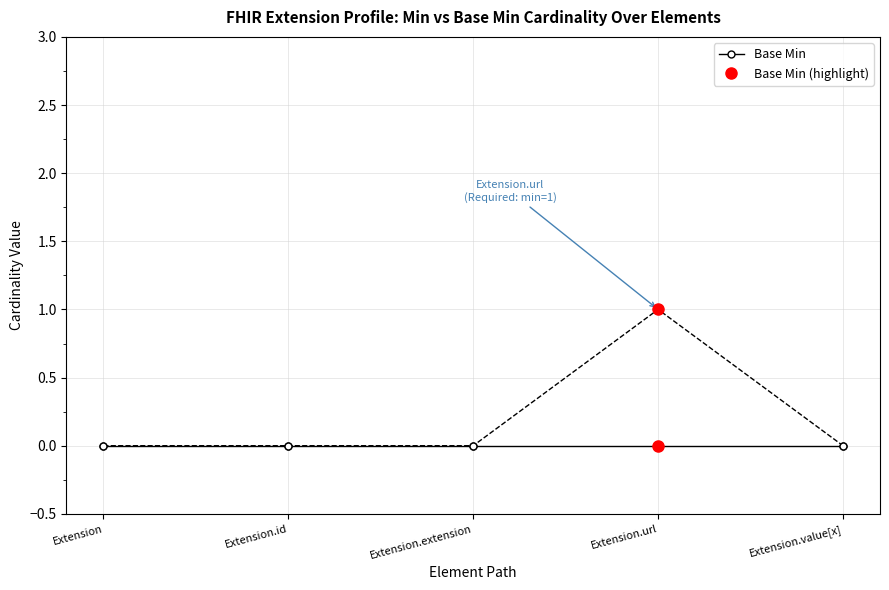

Which label corresponds to the largest value in the chart?

Extension.url